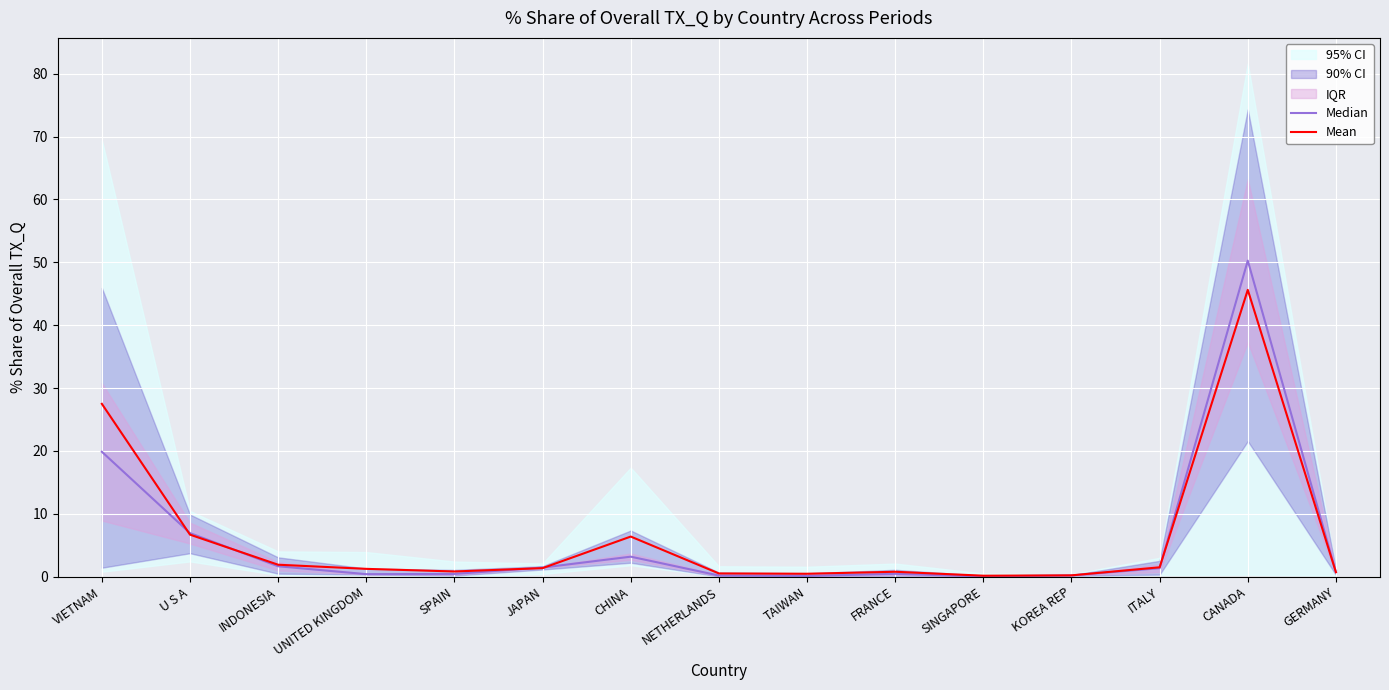

Reading left to right, extract all data points from this chart.

Median: 19.9	6.9	1.6	0.4	0.4	1.4	3.2	0.2	0.1	0.4	0.0	0.2	1.3	50.3	0.7
Mean: 27.5	6.7	1.9	1.2	0.8	1.4	6.4	0.5	0.5	0.8	0.1	0.2	1.5	45.6	0.7